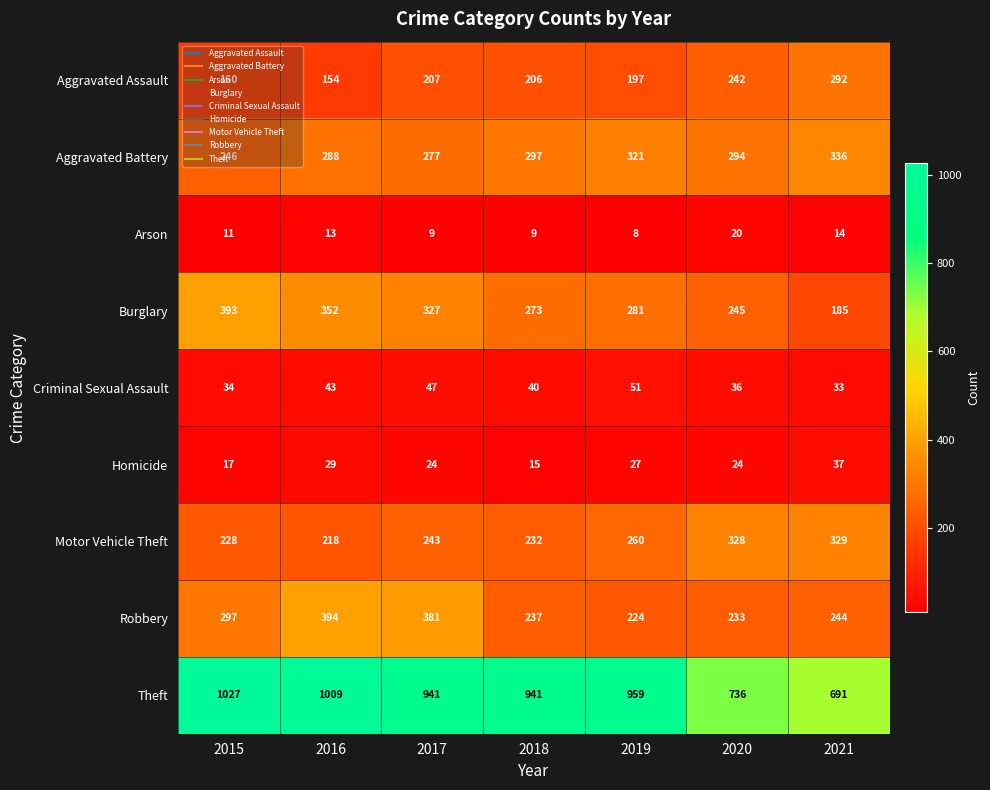

What is the smallest value displayed?

8